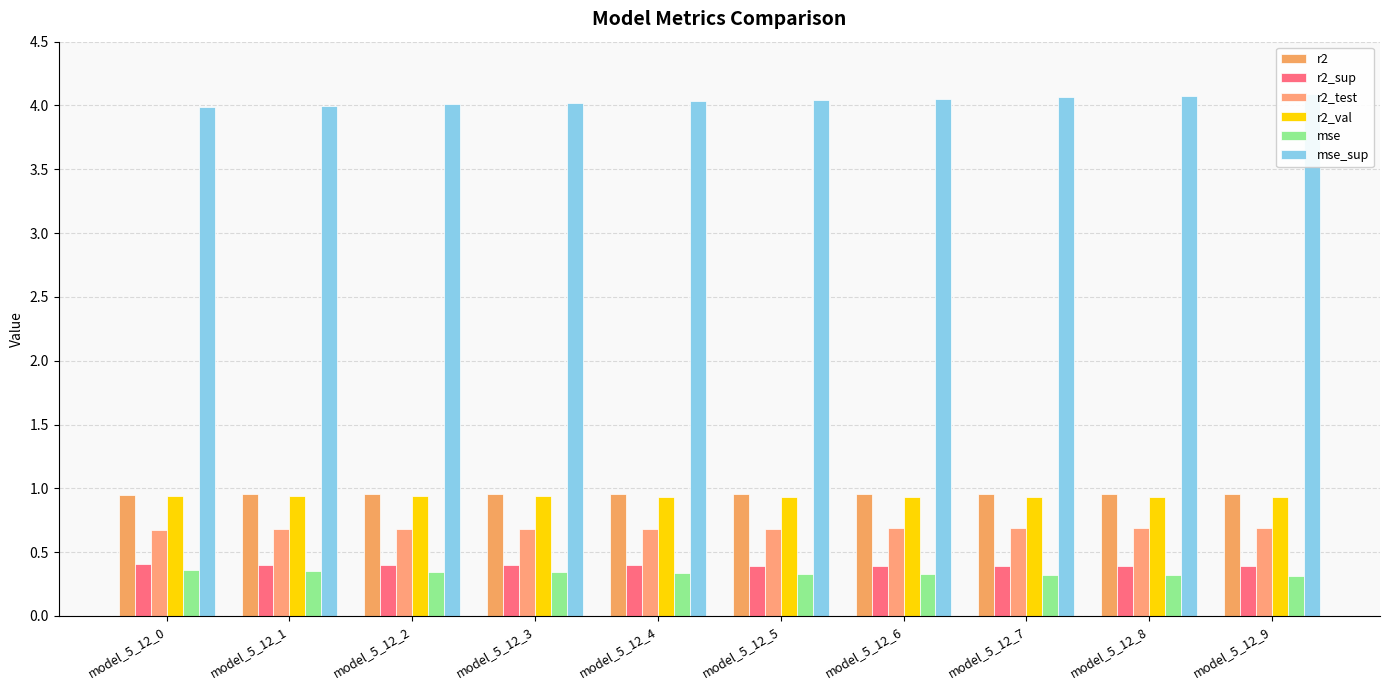

Where is r2_val nearest to the value 0?

model_5_12_9